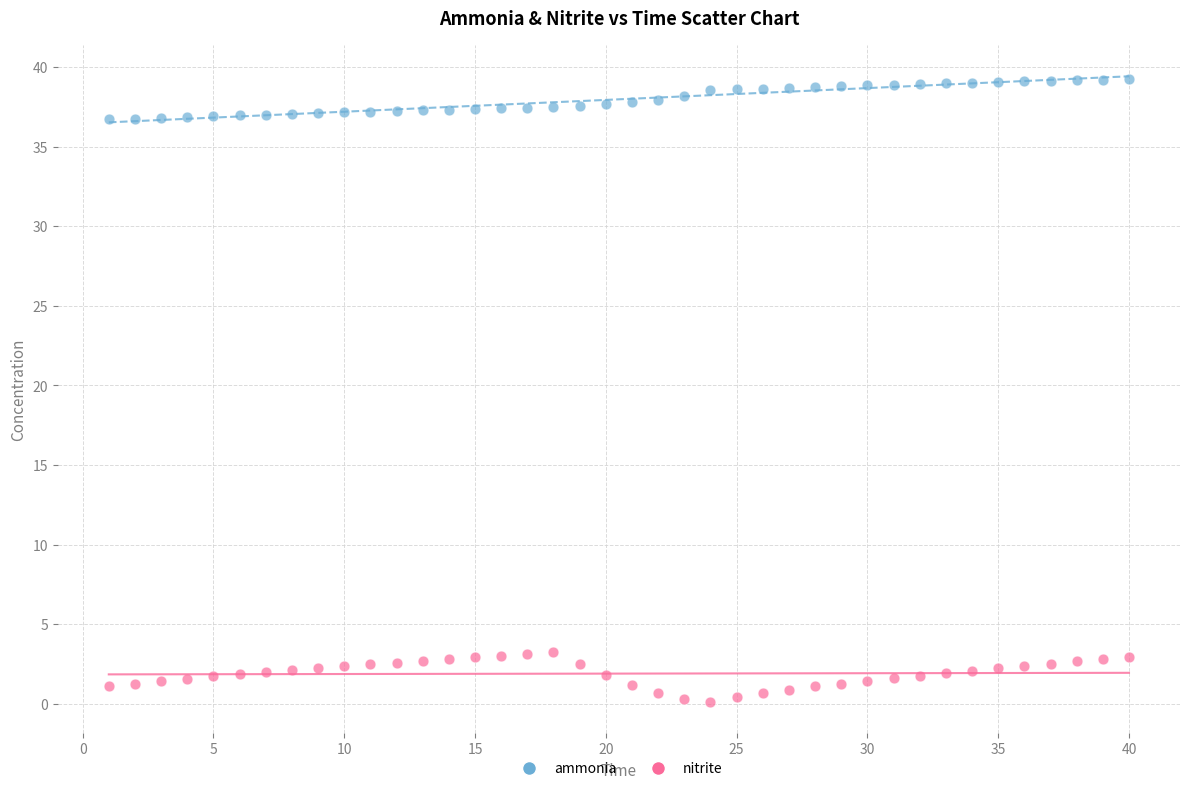

Across all data points, what is the range of Y values (max minus min)?

39.1